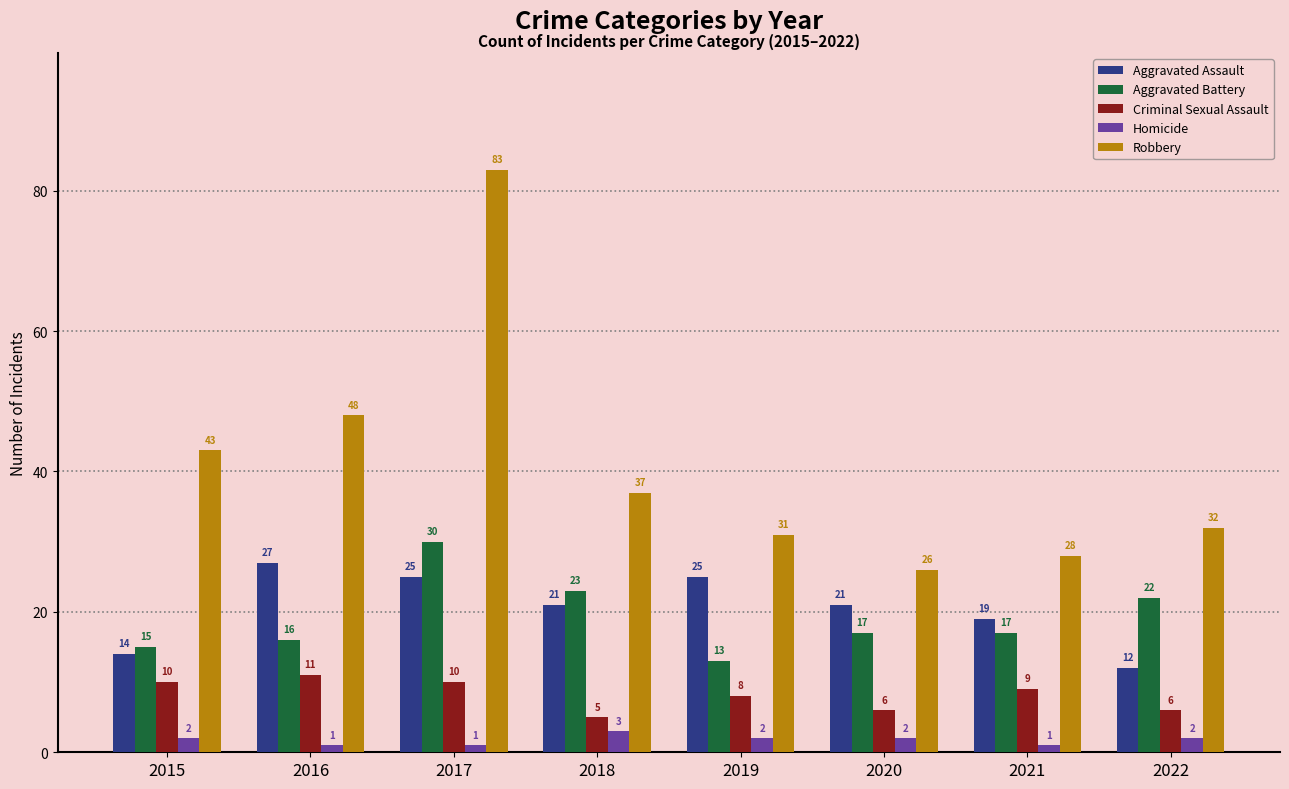

What are all the series names shown in the legend?

Aggravated Assault, Aggravated Battery, Criminal Sexual Assault, Homicide, Robbery